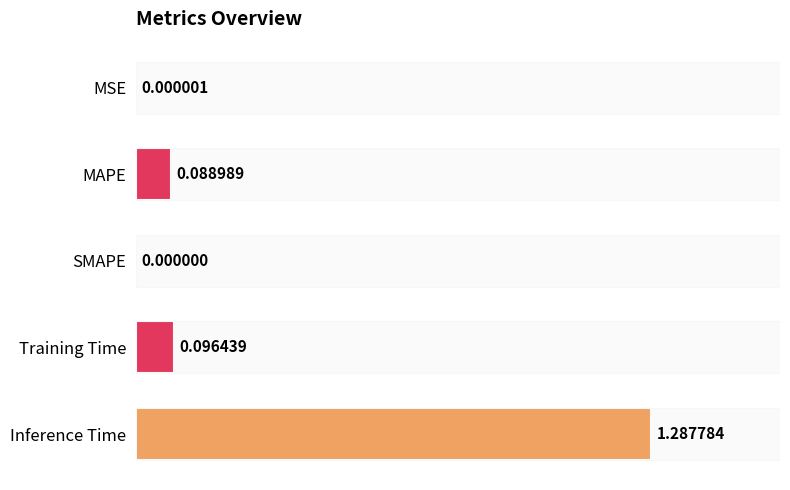

Which has a higher value, MSE or Inference Time?

Inference Time